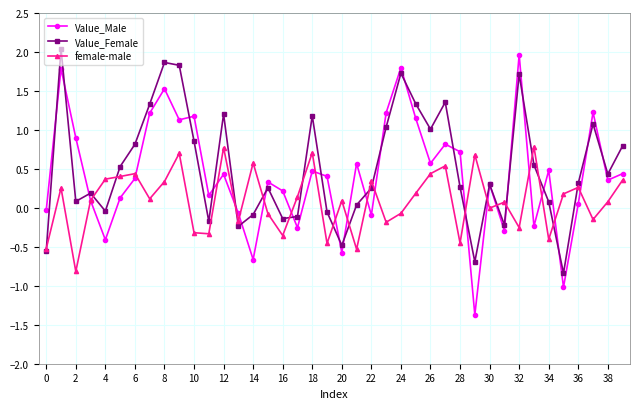

List the series in order of their overall mean, highest first.

Value_Female, Value_Male, female-male